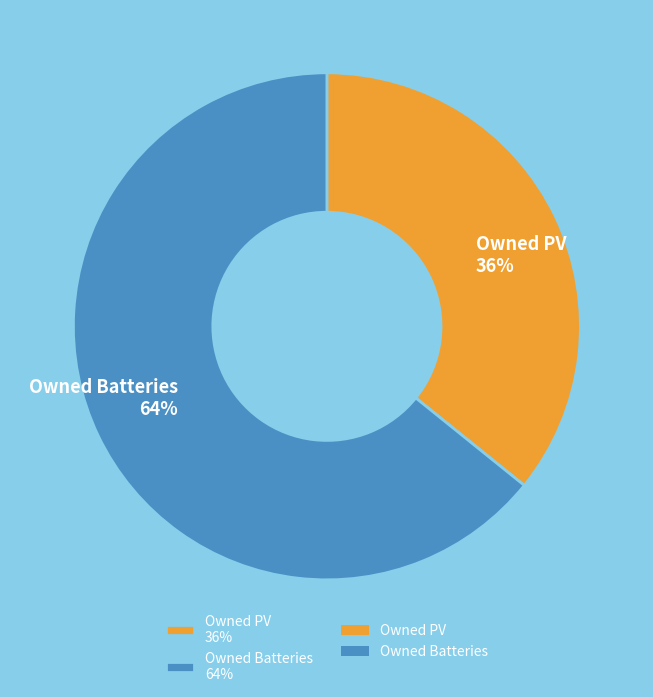

True or false: Owned PV 36% accounts for 36% of the total.

True